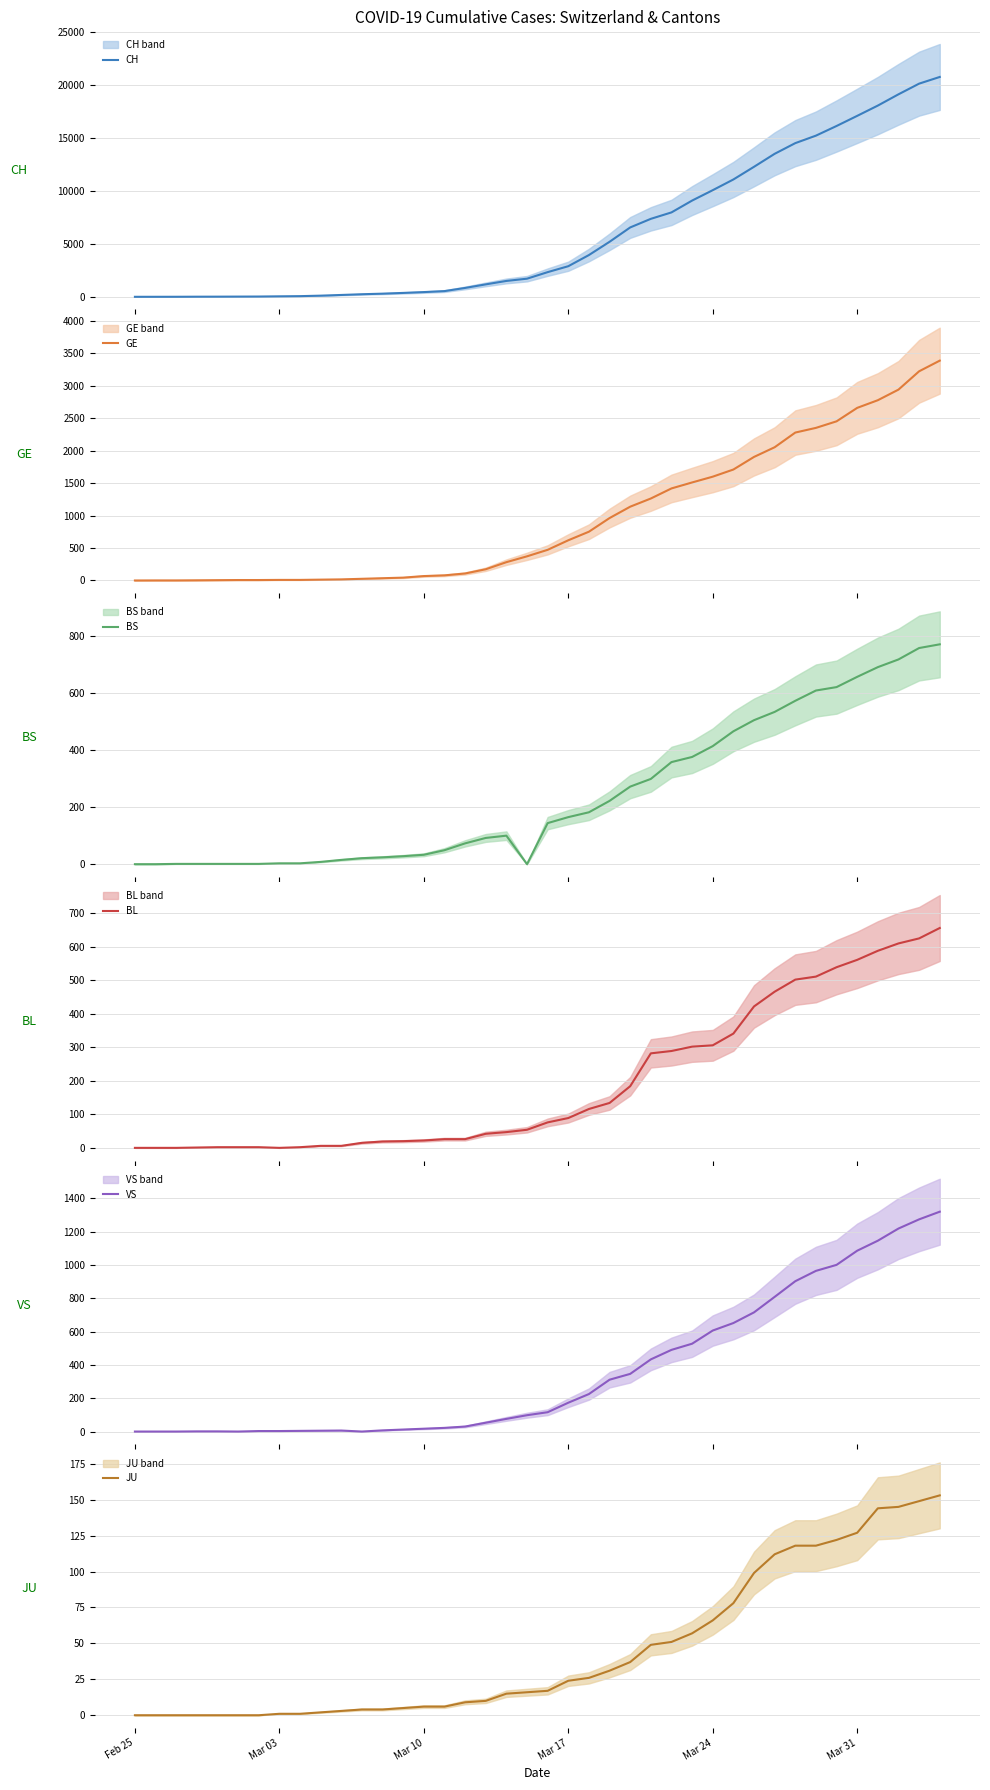

What is the difference between the maximum and minimum values in the JU series?

153